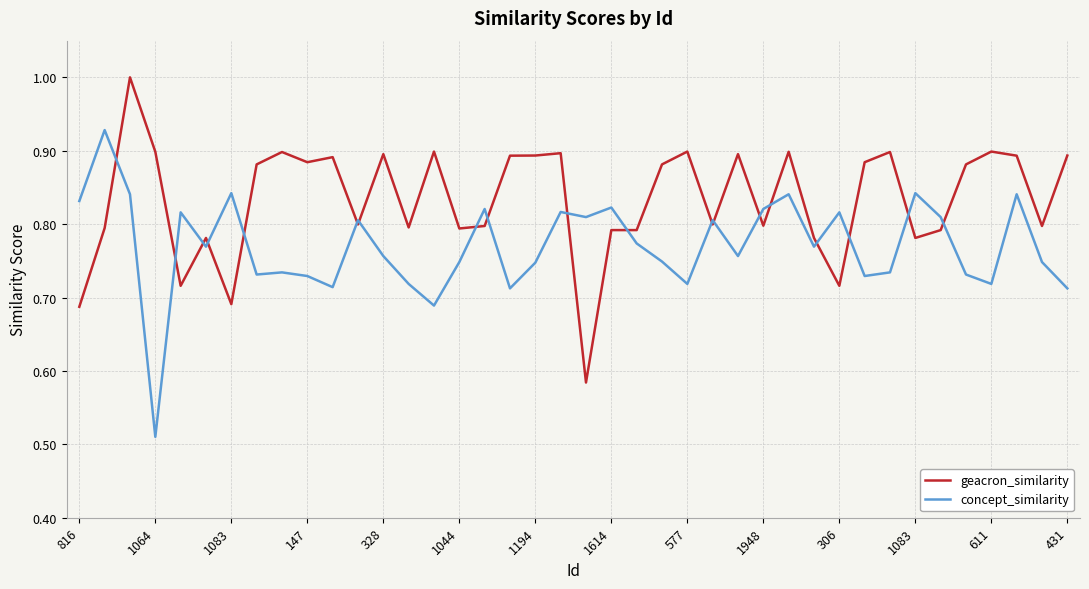

What are all the series names shown in the legend?

geacron_similarity, concept_similarity